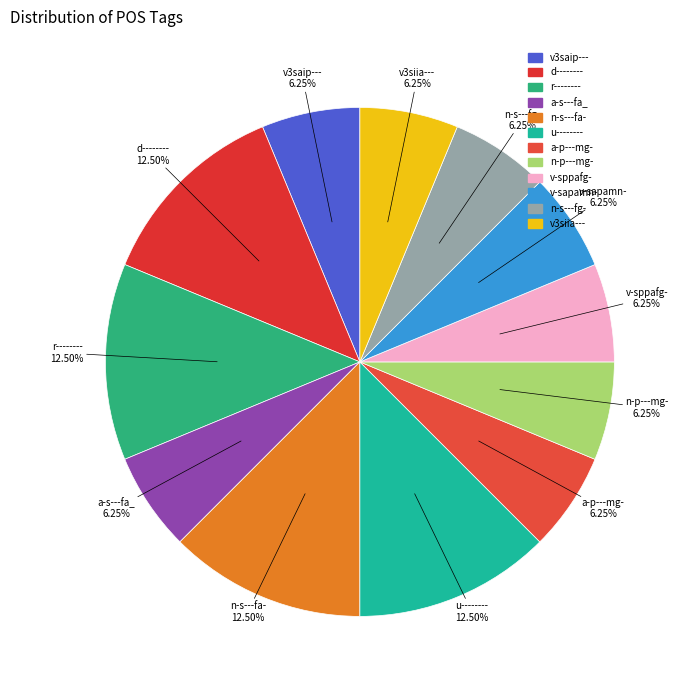

To the nearest percent, what is the difference between the largest and smallest slice percentages?

6%